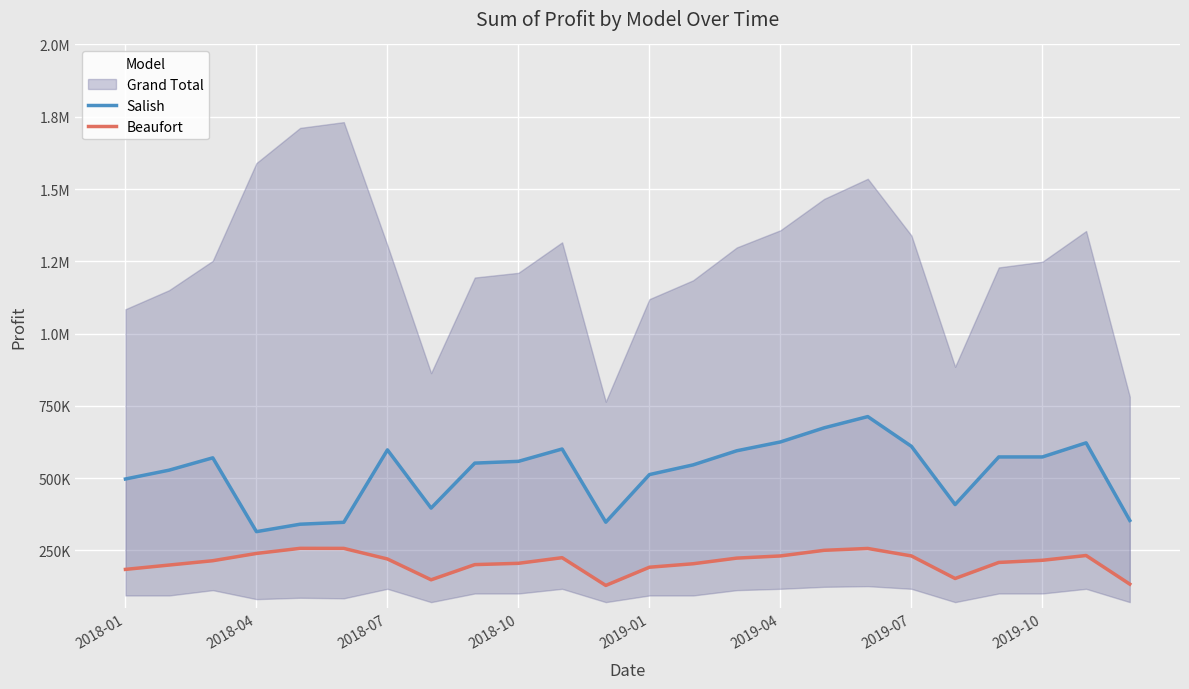

True or false: Beaufort and Salish cross at least once.

False